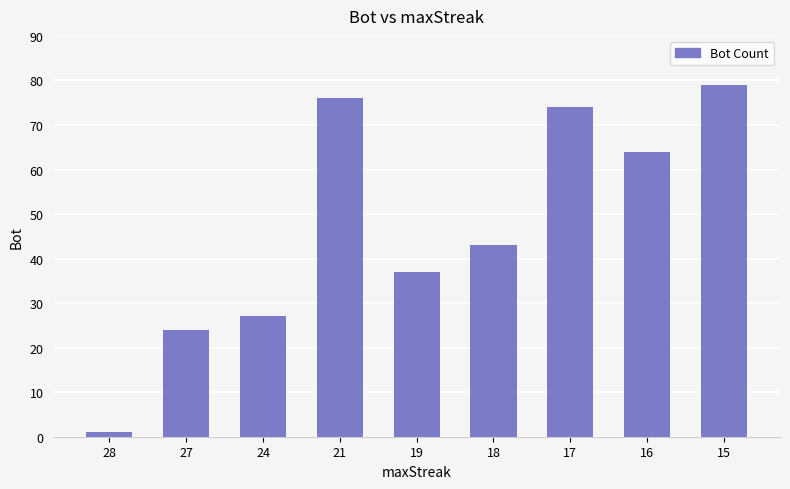

What is the difference between the maximum and minimum values?

78